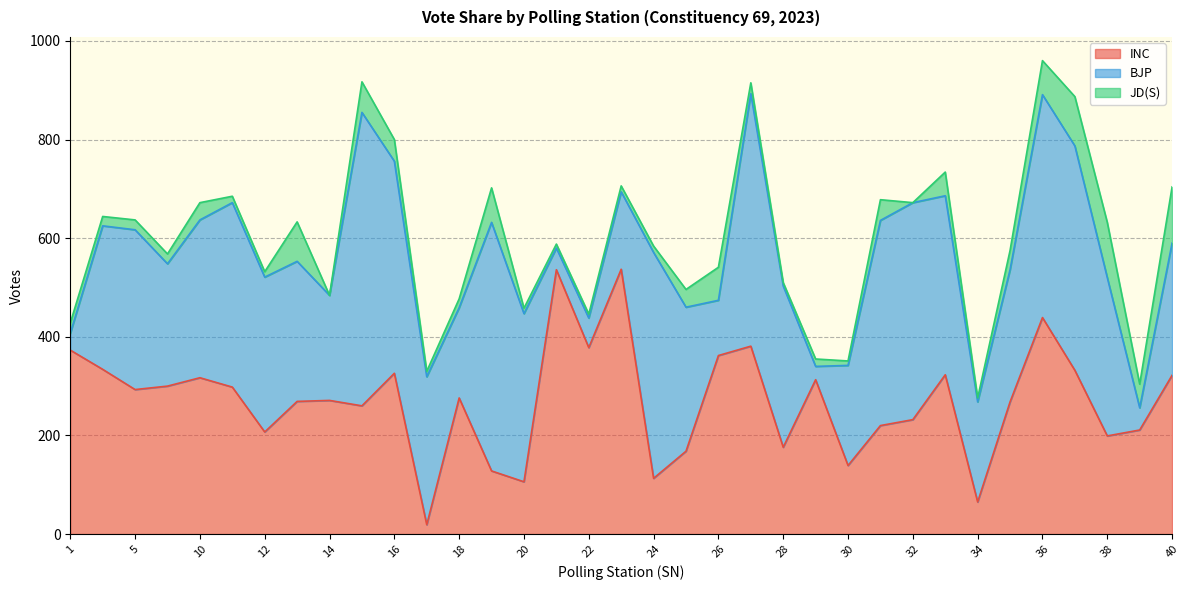

What is the greatest value displayed?

595